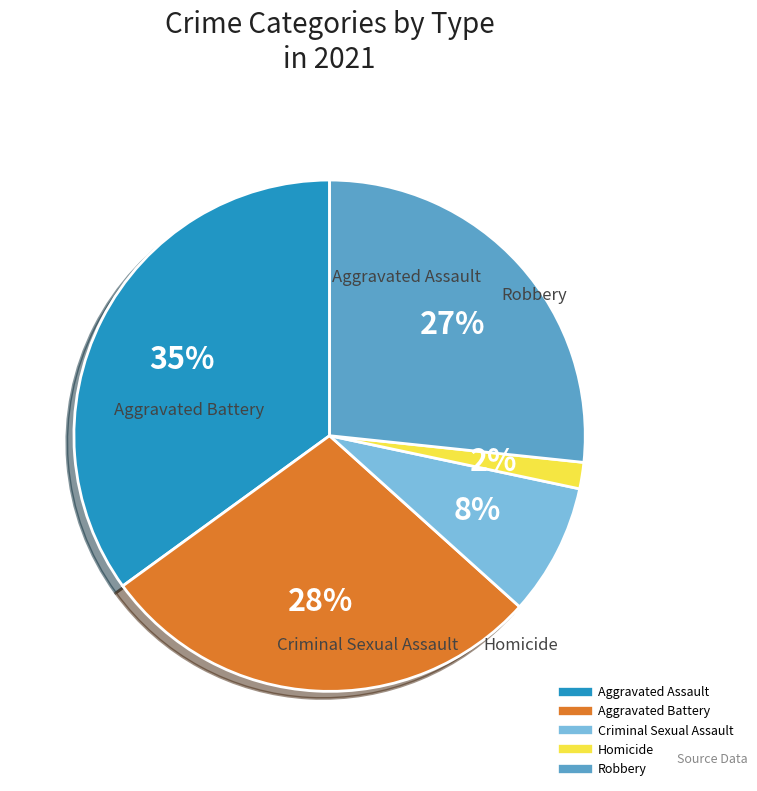

What percentage is the Aggravated Assault slice, to the nearest percent?

35%